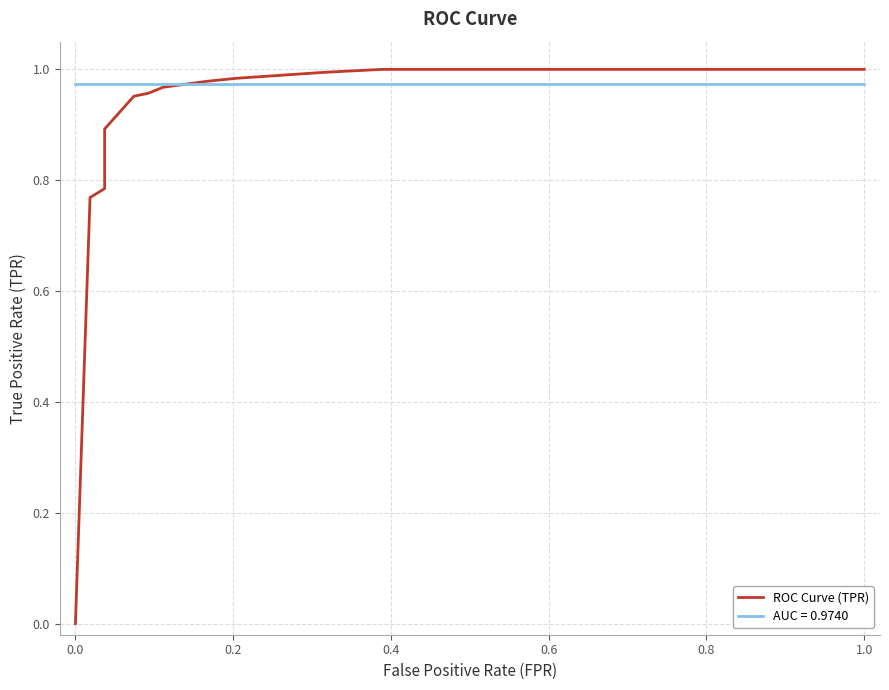

What is the greatest value displayed?

1.0